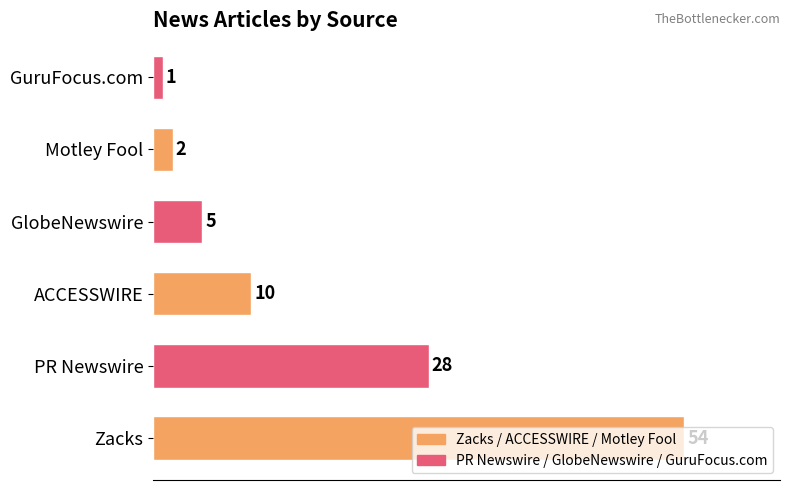

Which has a higher value, GlobeNewswire or Motley Fool?

GlobeNewswire